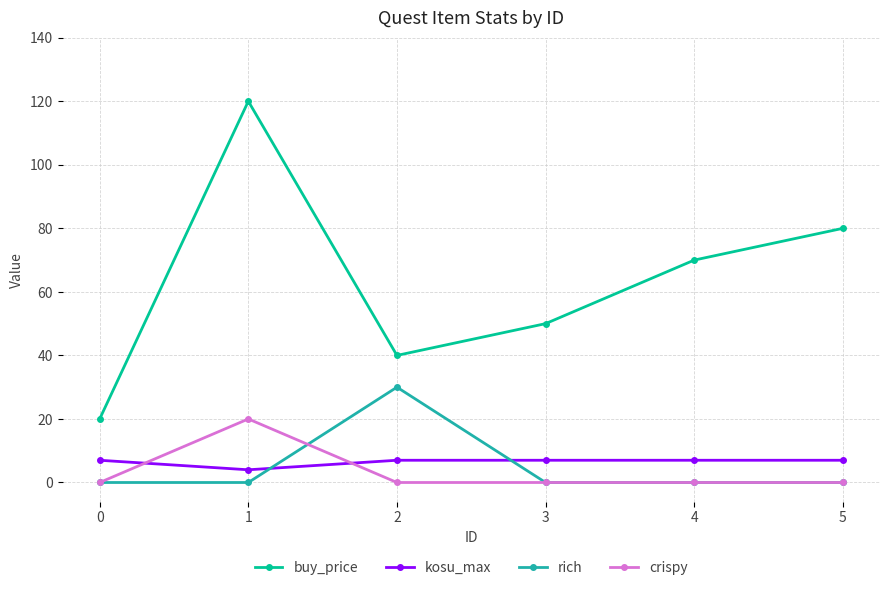

Which series has the largest range (max minus min)?

buy_price